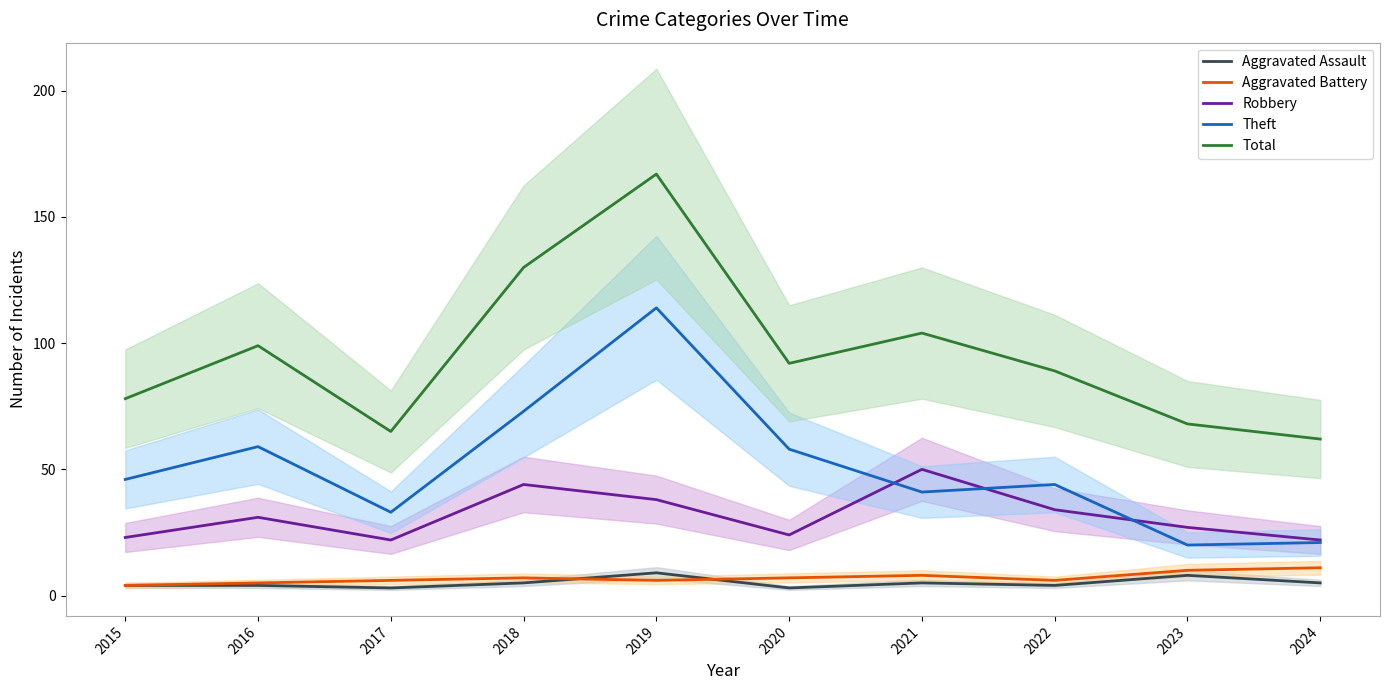

What is the value of the Aggravated Assault point at the 9th from the left?

8